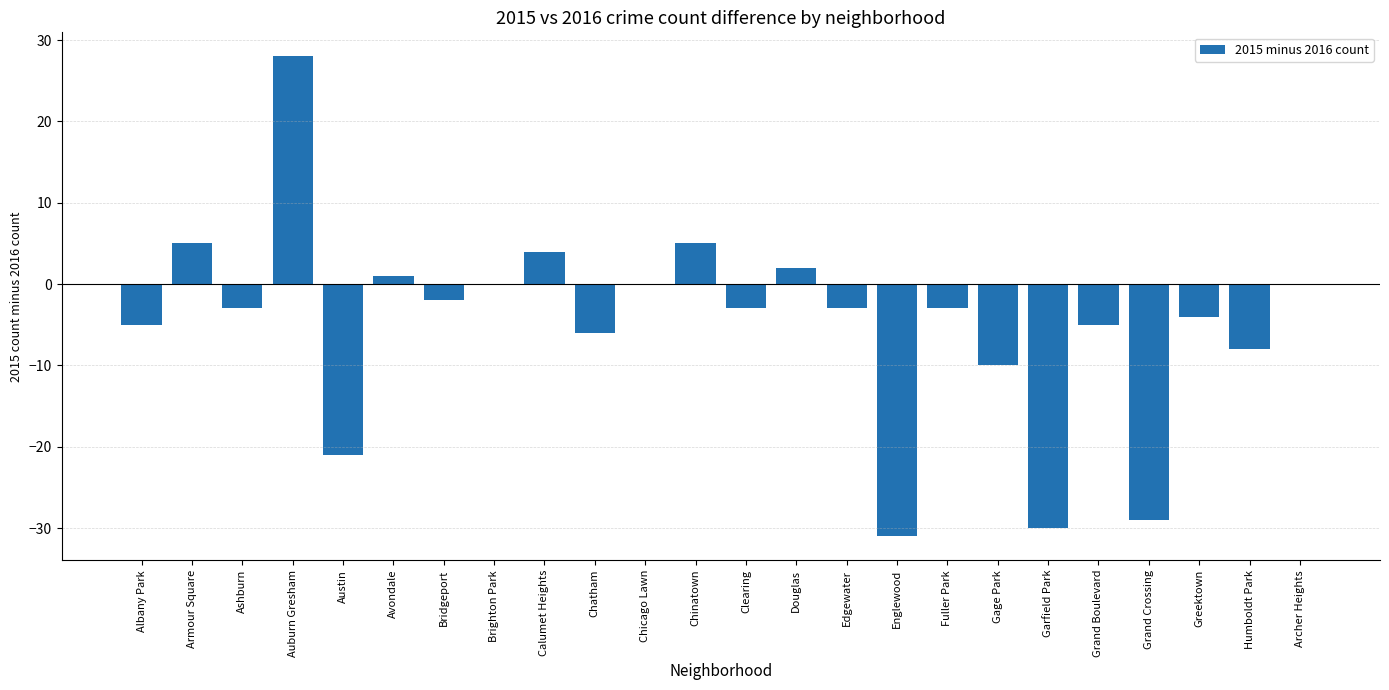

What is the change in value from Ashburn to Garfield Park?

-27